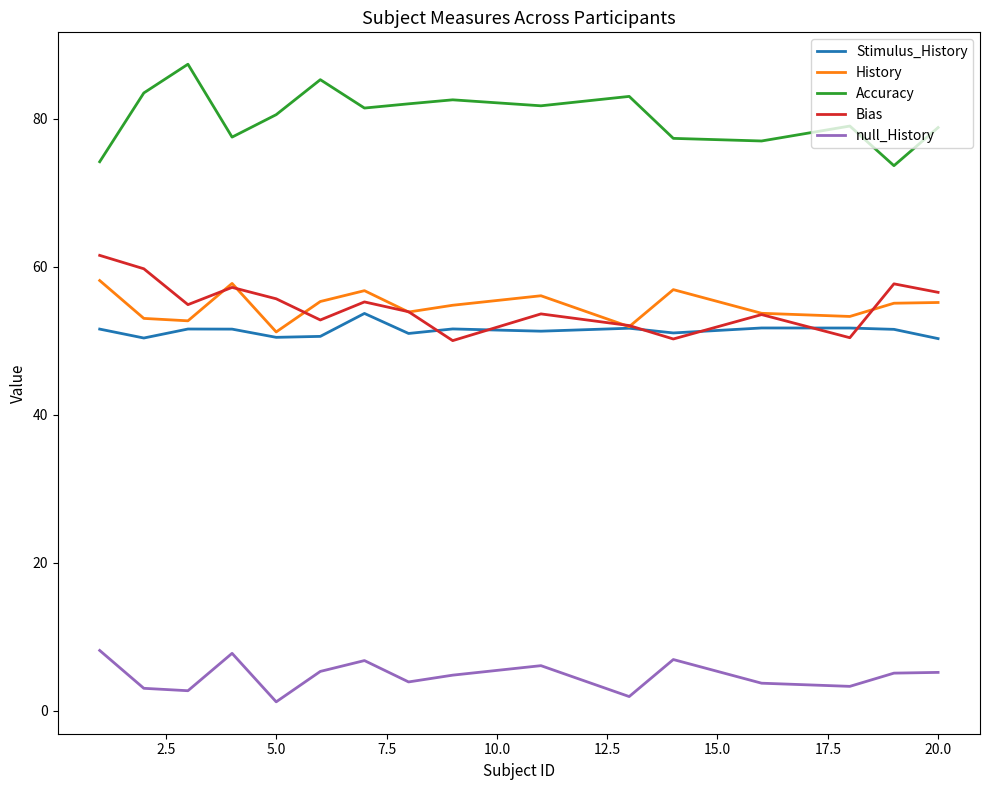

True or false: History and Accuracy cross at least once.

False